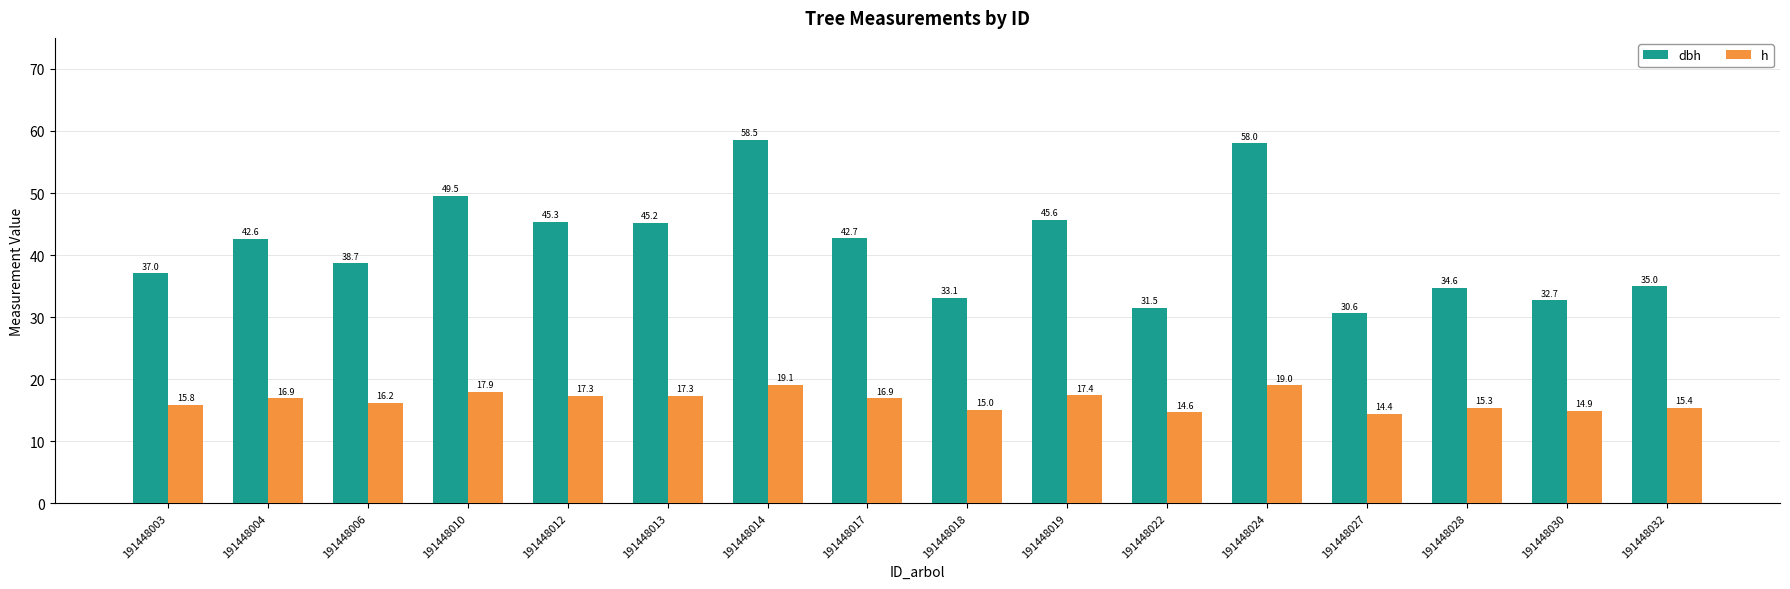

True or false: dbh has a value of 51.3 at 191448028.

False